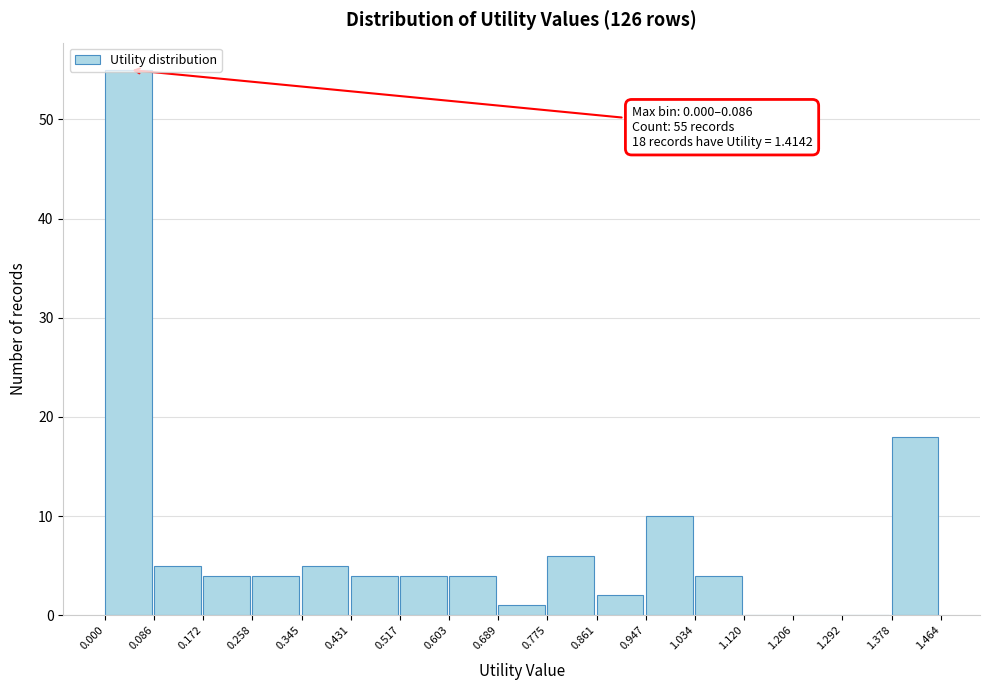

Which range on the x-axis has the tallest bar?

0.000 to 0.086